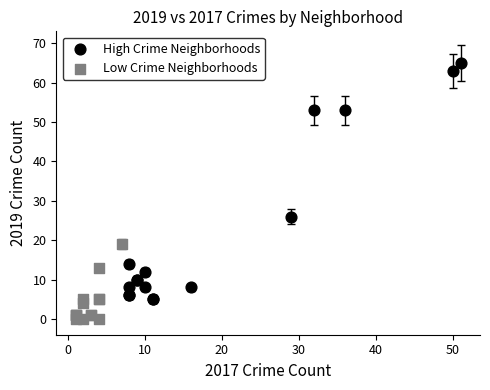

Which series reaches the minimum Y coordinate?

Low Crime Neighborhoods